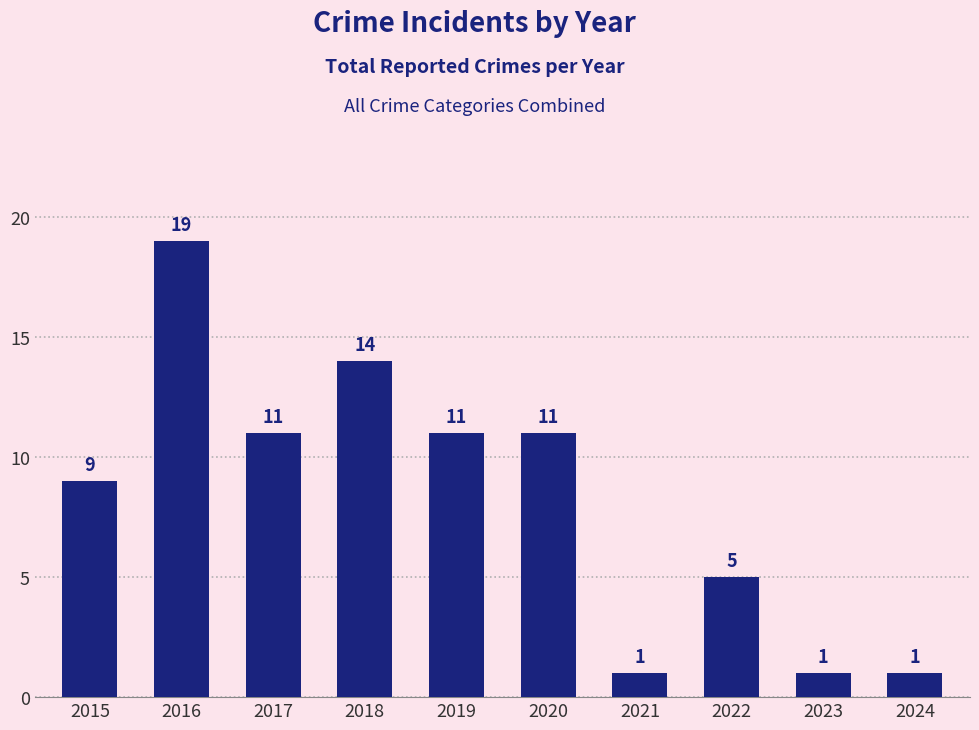

What is the ratio of the value at 2016 to the value at 2021?

19.0